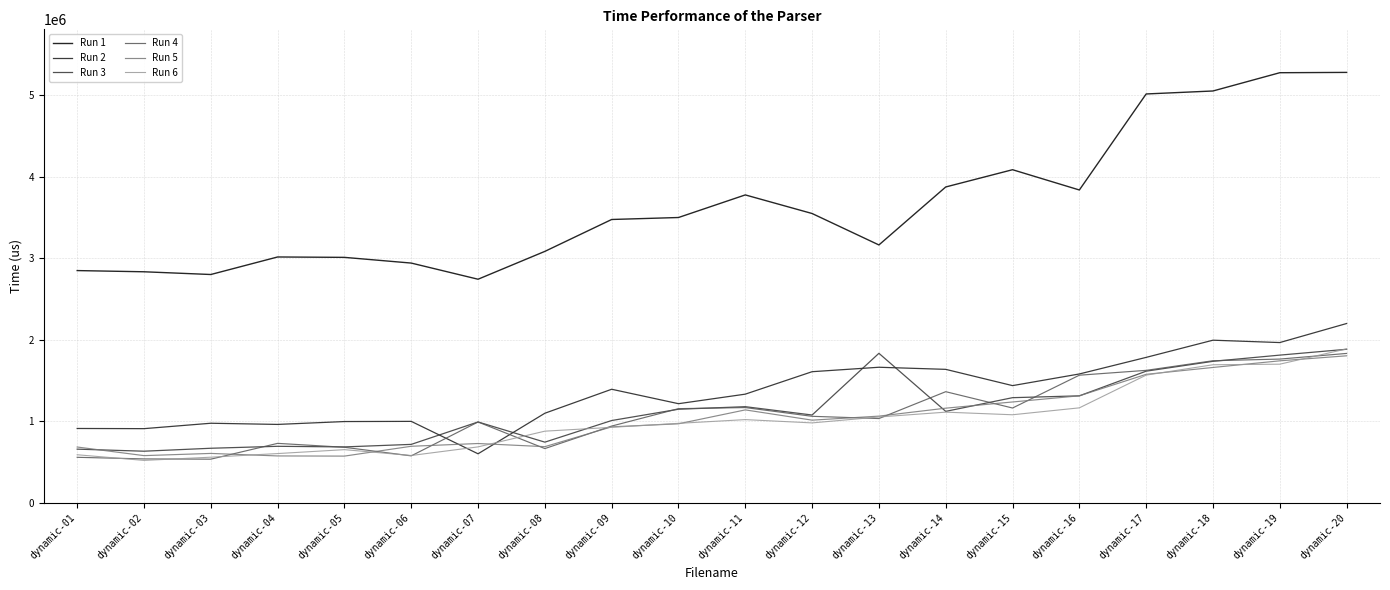

At which category is the sum across all series the highest?

dynamic-20